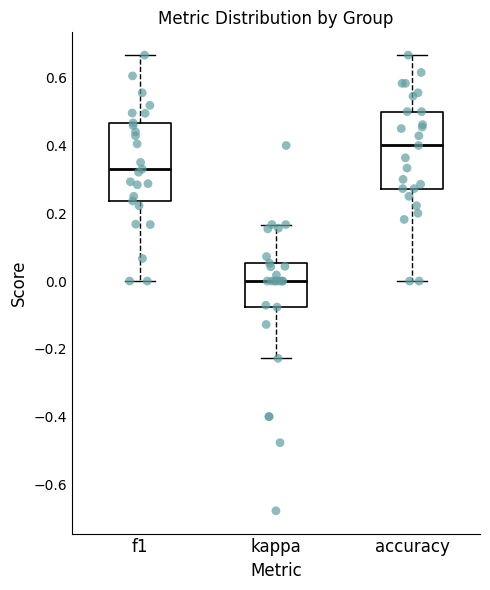

Reading left to right, read every box against the y-axis: the position of its median line, the range the box covers, and the ends of its whiskers. The values are not printed on the chart, so give them approximately, as read against the axis.

f1: median 0.34, box 0.24 to 0.46, whiskers 0.00 to 0.66
kappa: median 0.00, box -0.08 to 0.06, whiskers -0.22 to 0.16
accuracy: median 0.40, box 0.28 to 0.50, whiskers 0.00 to 0.66